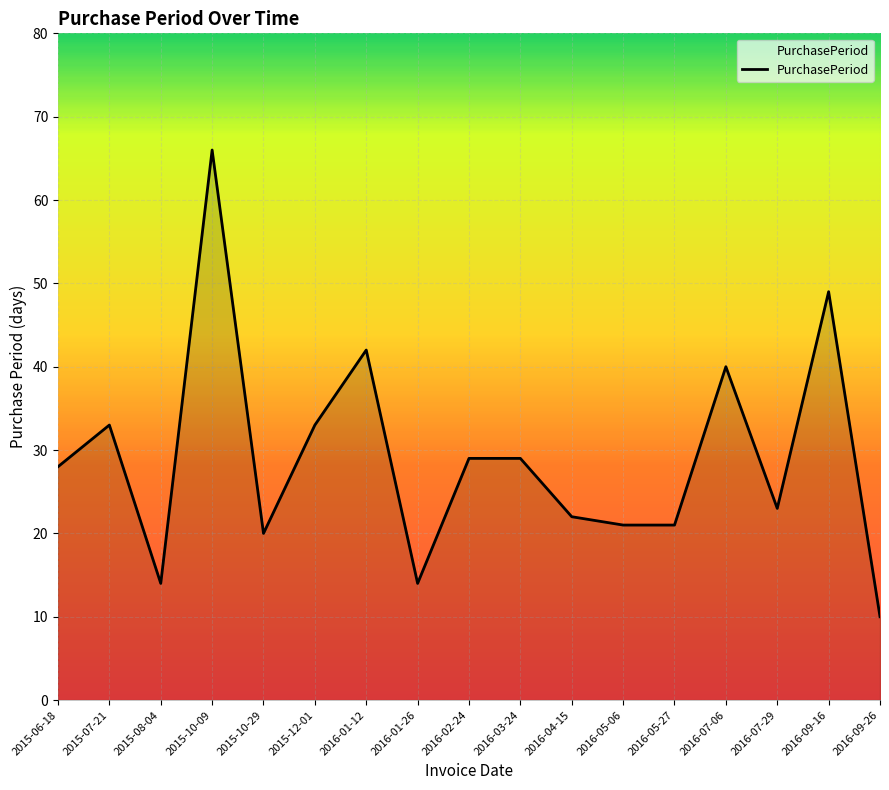

Reading left to right, what are all the values shown in this chart?

2015-06-18=28	2015-07-21=33	2015-08-04=14	2015-10-09=66	2015-10-29=20	2015-12-01=33	2016-01-12=42	2016-01-26=14	2016-02-24=29	2016-03-24=29	2016-04-15=22	2016-05-06=21	2016-05-27=21	2016-07-06=40	2016-07-29=23	2016-09-16=49	2016-09-26=10